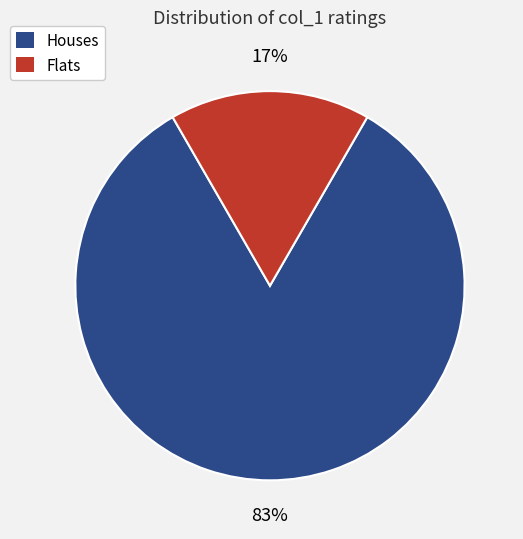

To the nearest percent, what is the average slice percentage?

50%